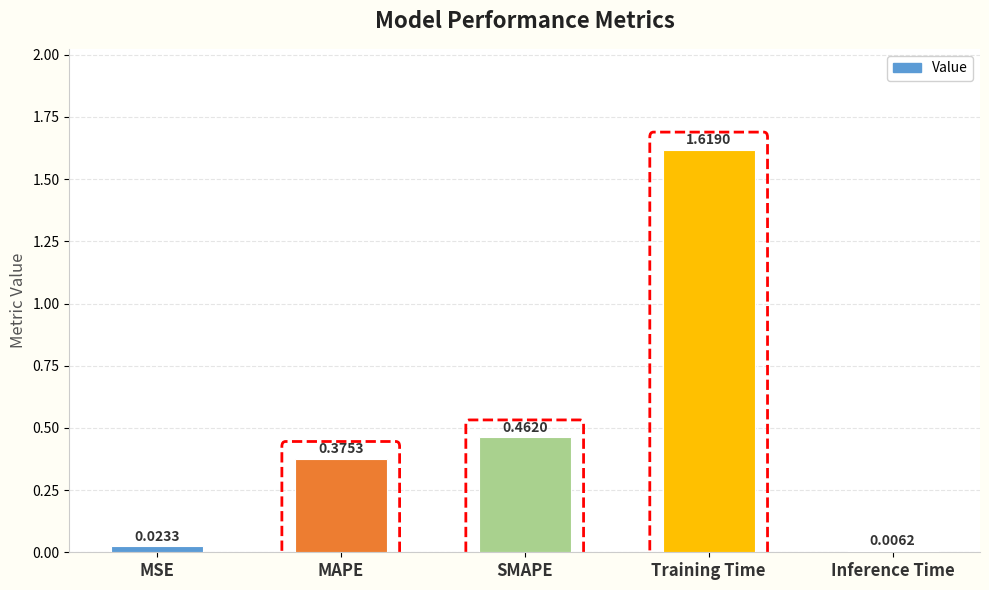

At which label is the value closest to 0?

Inference Time